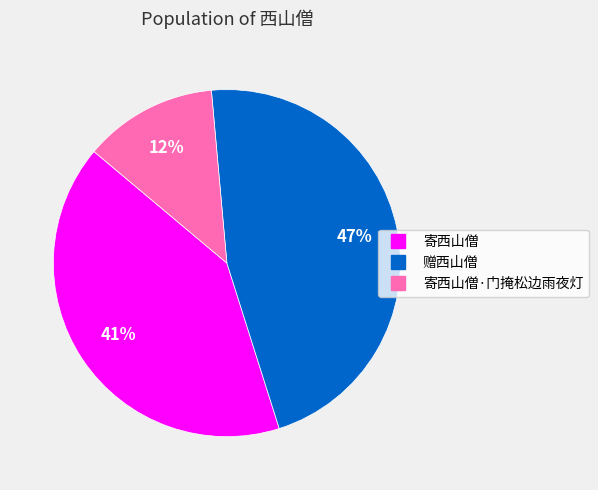

Is there a majority slice in this chart?

No